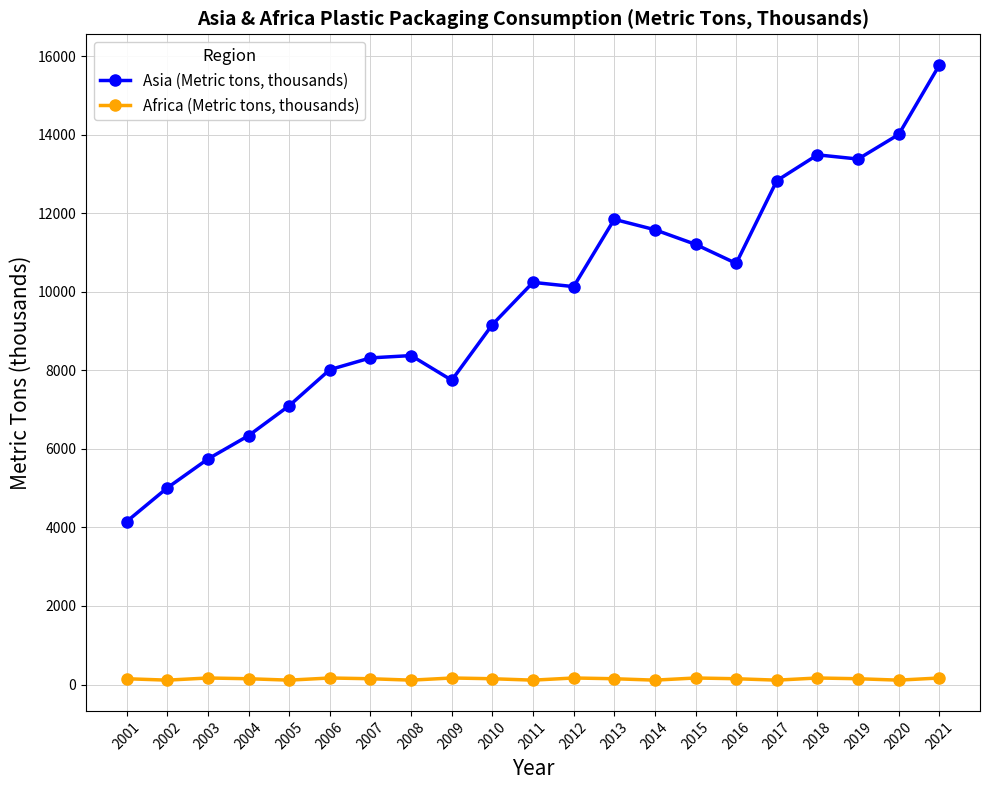

Is it true that Africa (Metric tons, thousands) equals 148 at 2007?

True